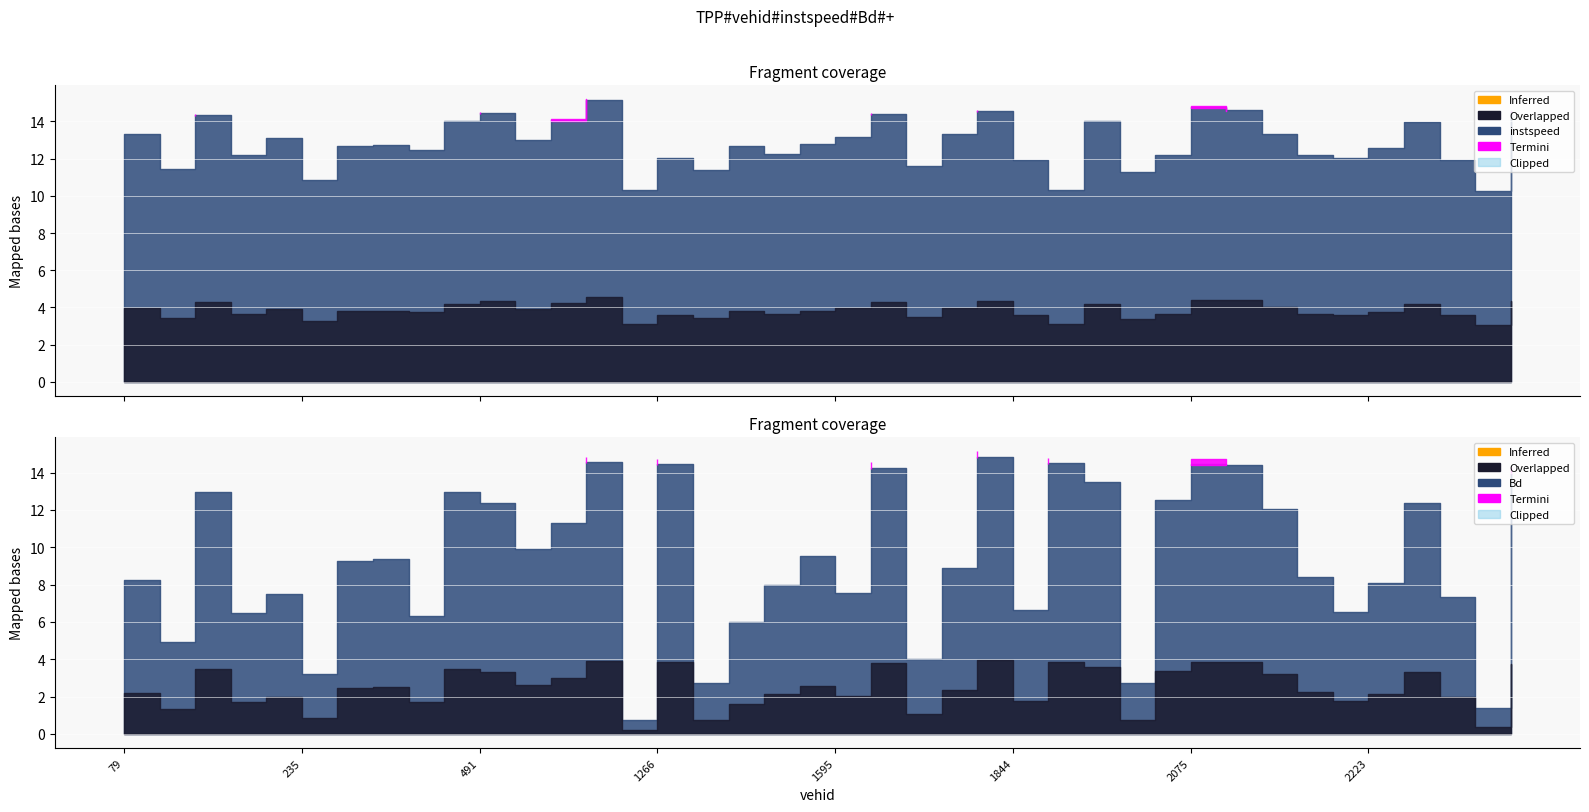

True or false: instspeed and Bd intersect in this chart.

False